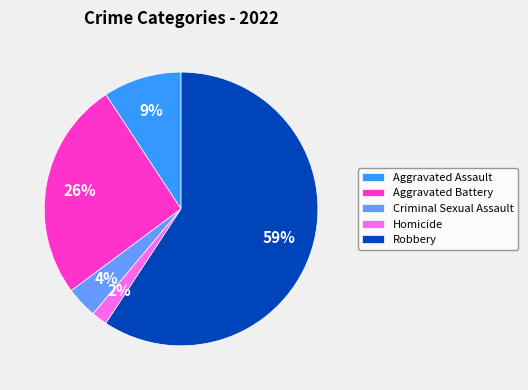

To the nearest percent, what percentage of the pie is Homicide?

2%